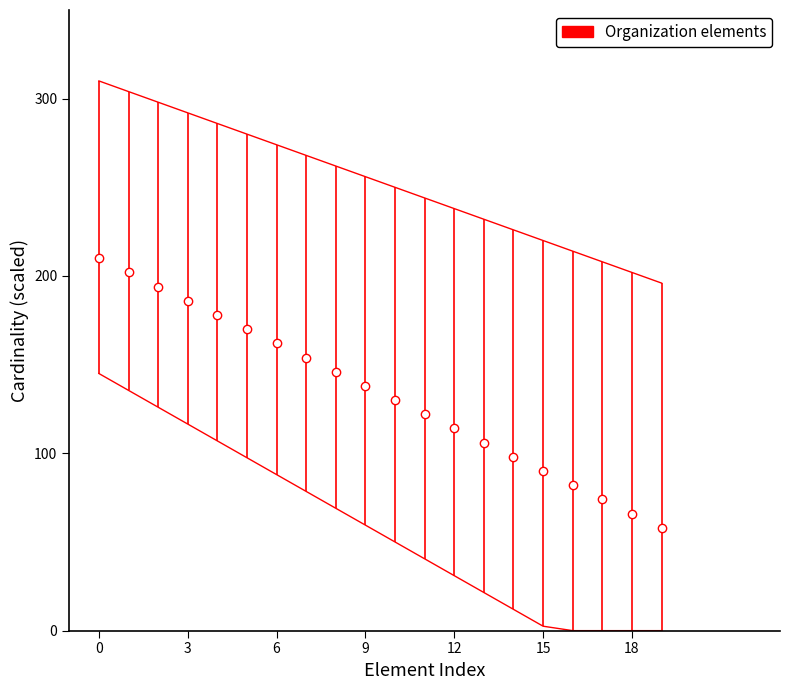

Is it true that the value at 6 is 258?

False